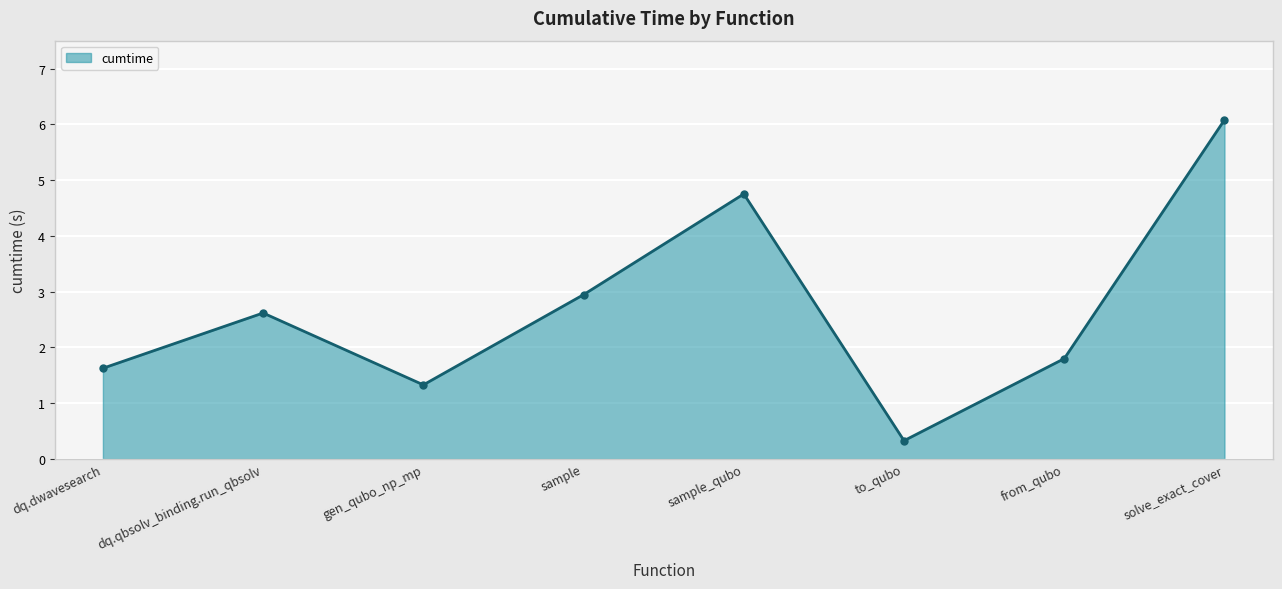

Between solve_exact_cover and to_qubo, which is larger?

solve_exact_cover